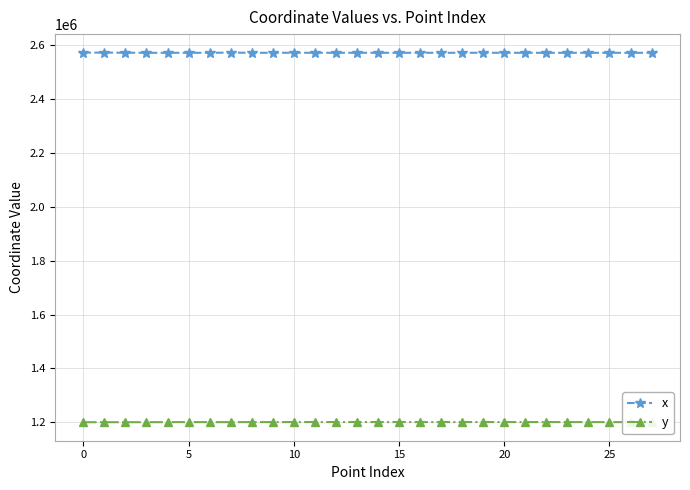

What is the minimum value shown in the chart?

1200547.6